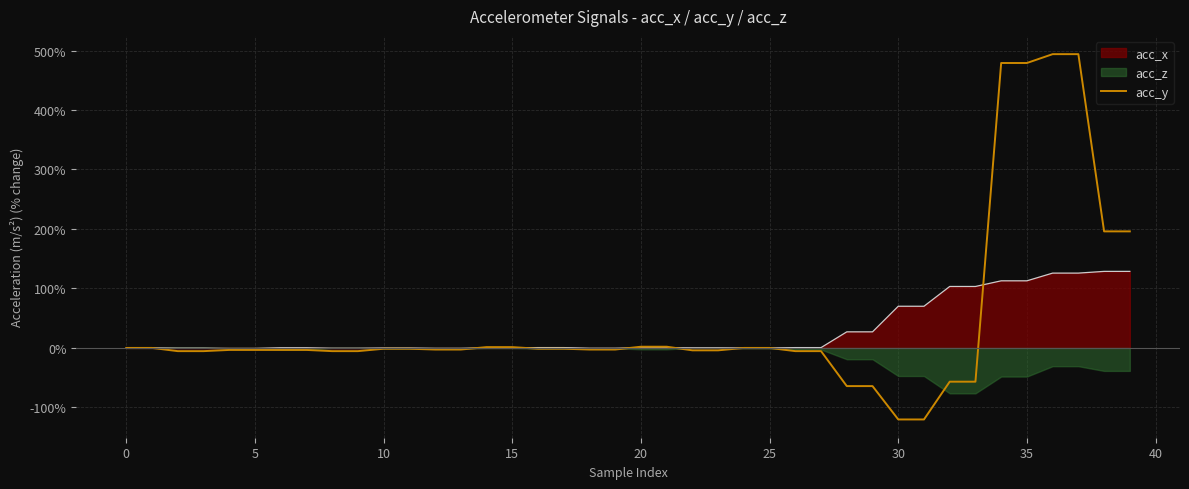

Which label corresponds to the largest value in the chart?

36